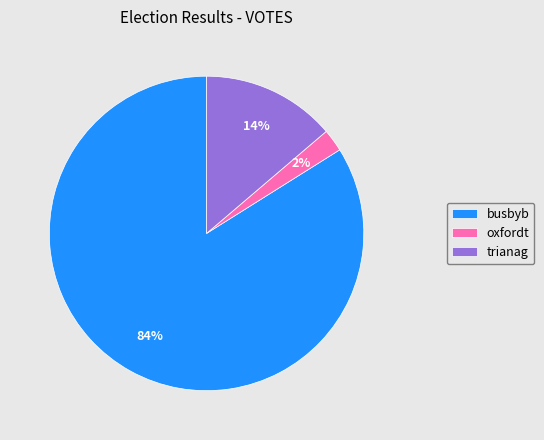

Which slice is the largest?

busbyb